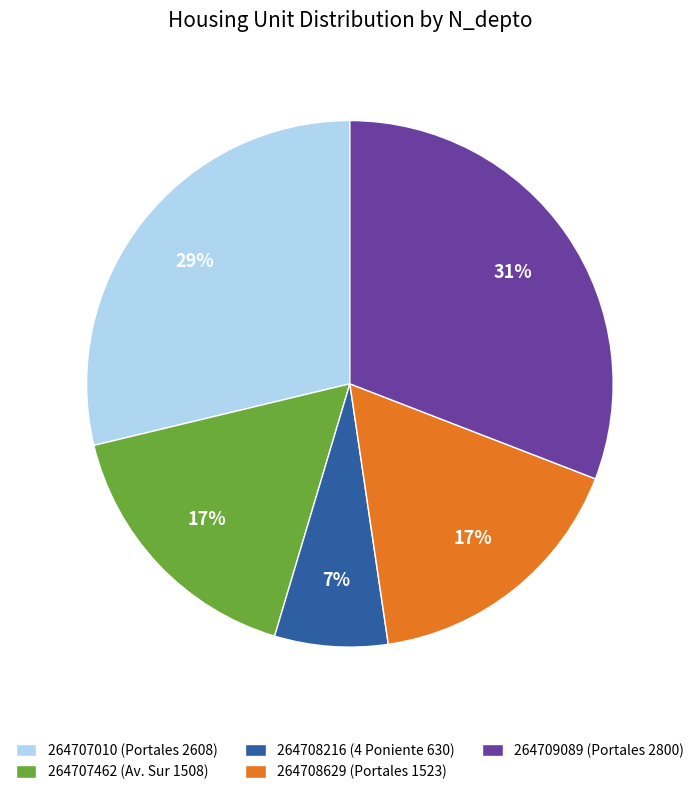

Which category has the smallest portion of the pie?

264708216 (4 Poniente 630)